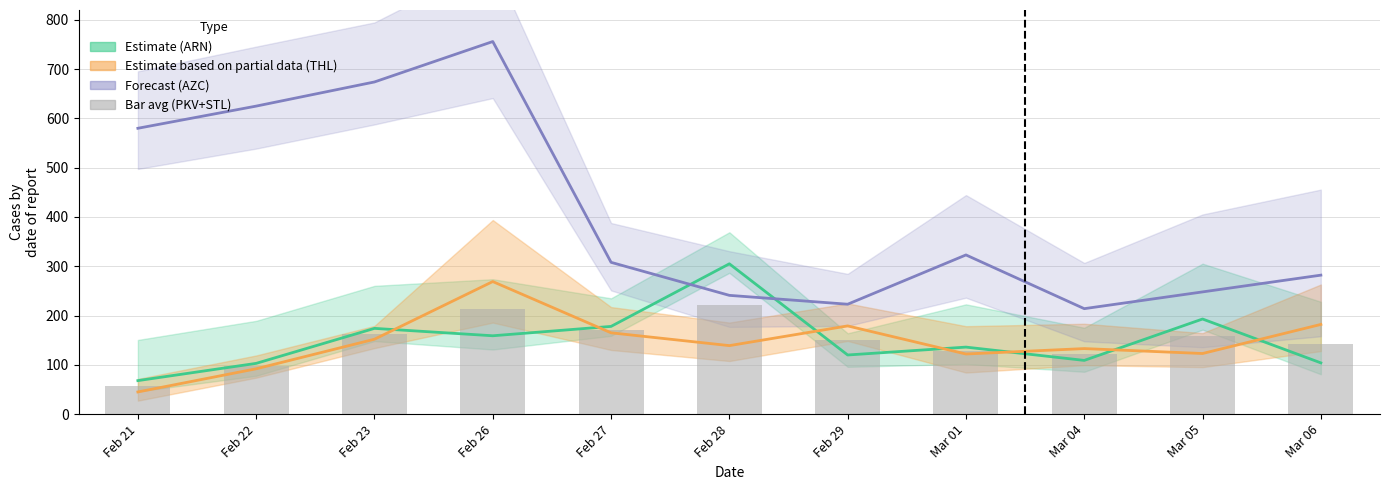

What is the label of the 5th bar from the left?

Feb 27